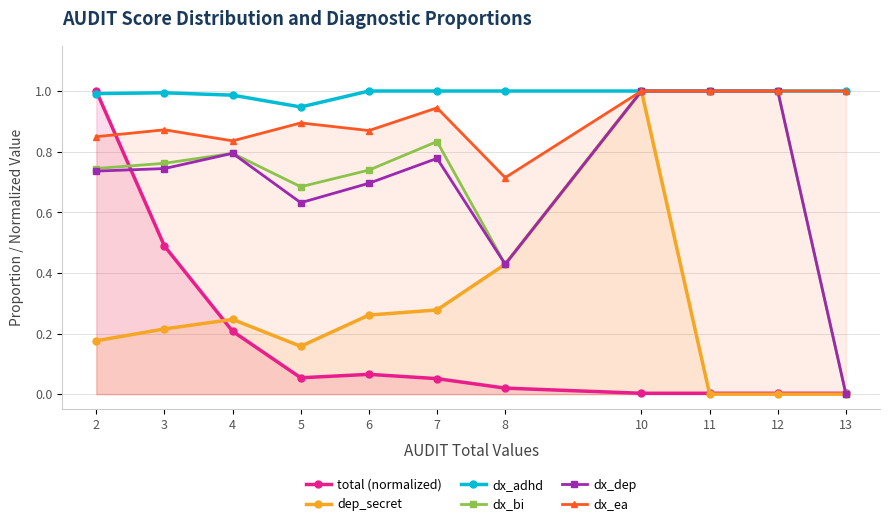

Which label corresponds to the largest value in the chart?

2